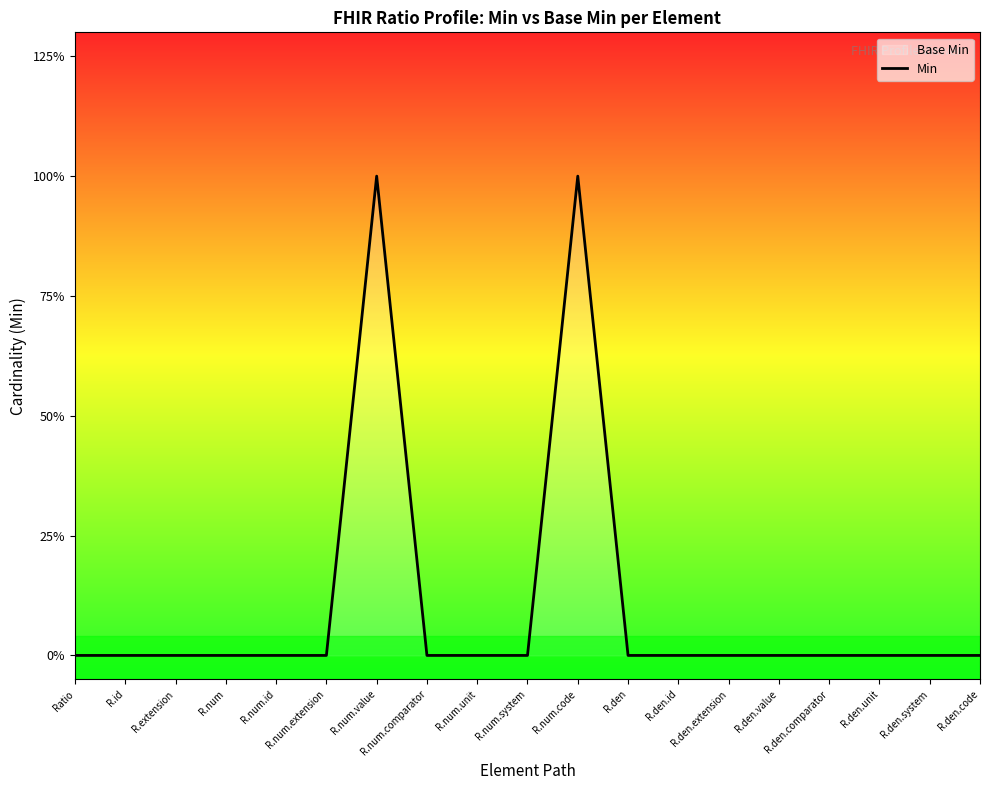

Does the chart have visible grid lines?

No